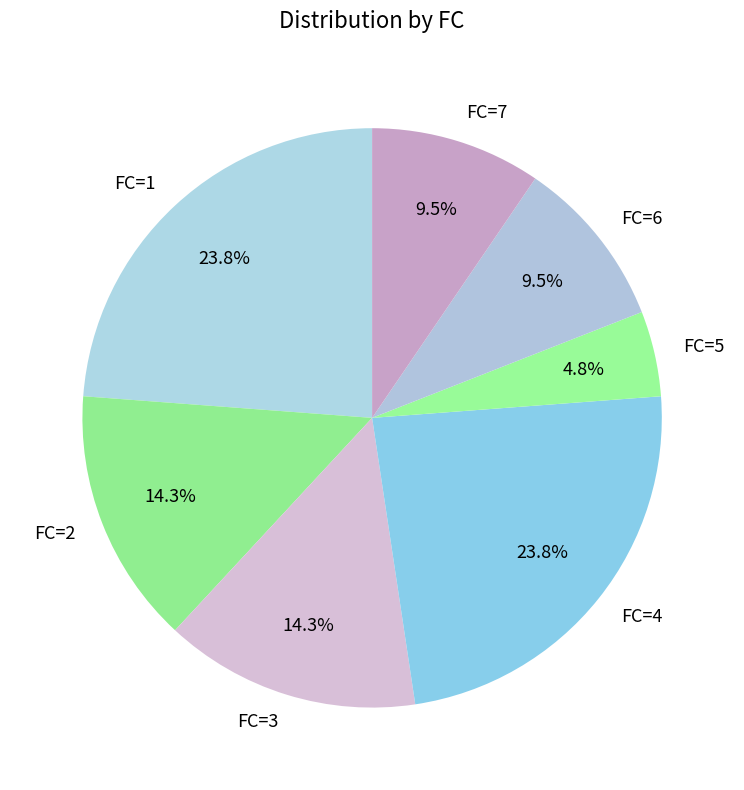

What portion of the pie excludes FC=7?

90.5%